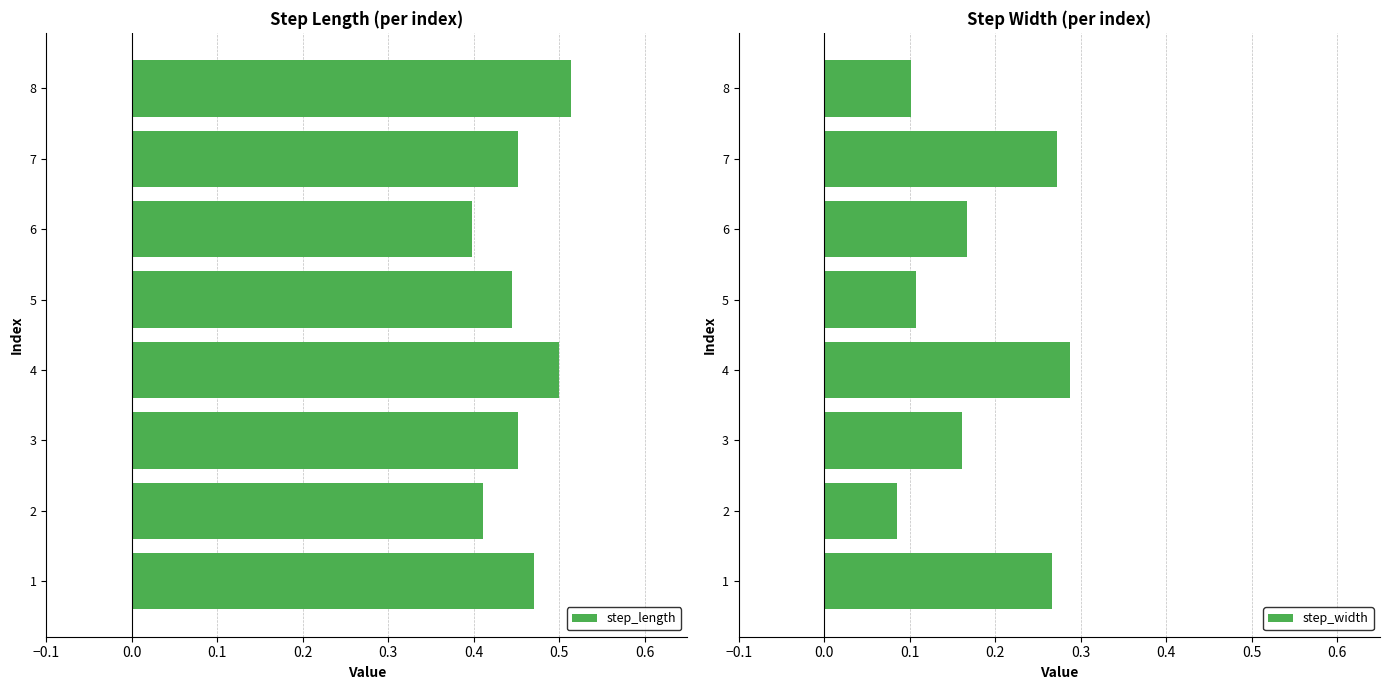

The step_length series shows 0.8 at 4. True or false?

False